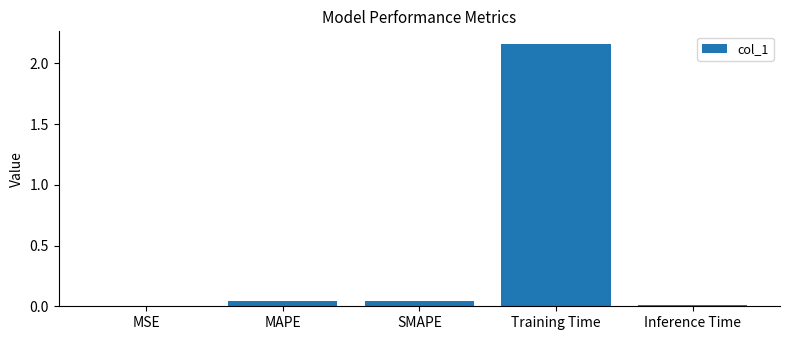

The value at Training Time is 0.6. True or false?

False